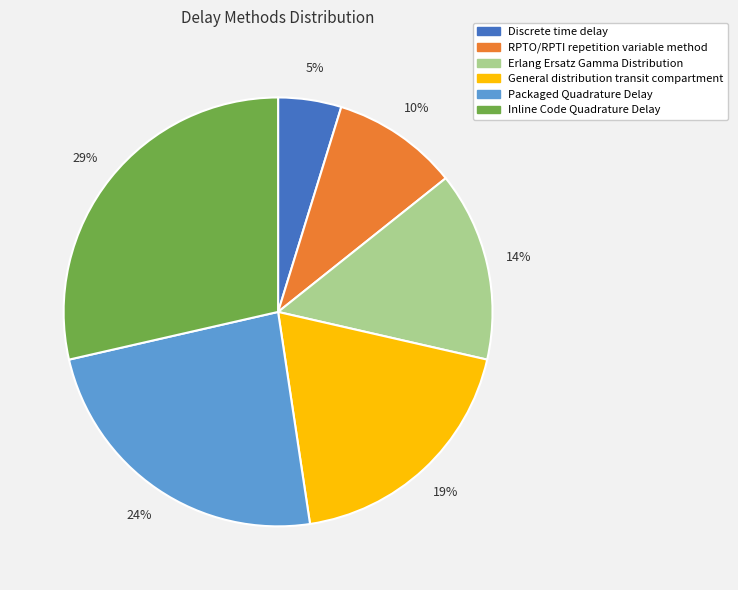

The RPTO/RPTI repetition variable method slice represents 1% of the pie. True or false?

False